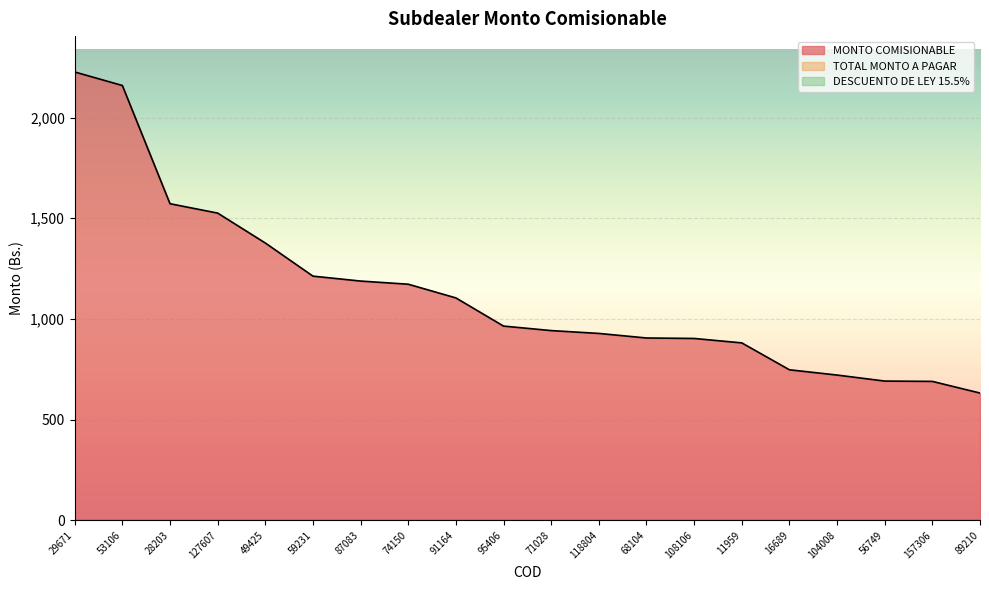

Which series has the widest spread of values?

MONTO COMISIONABLE